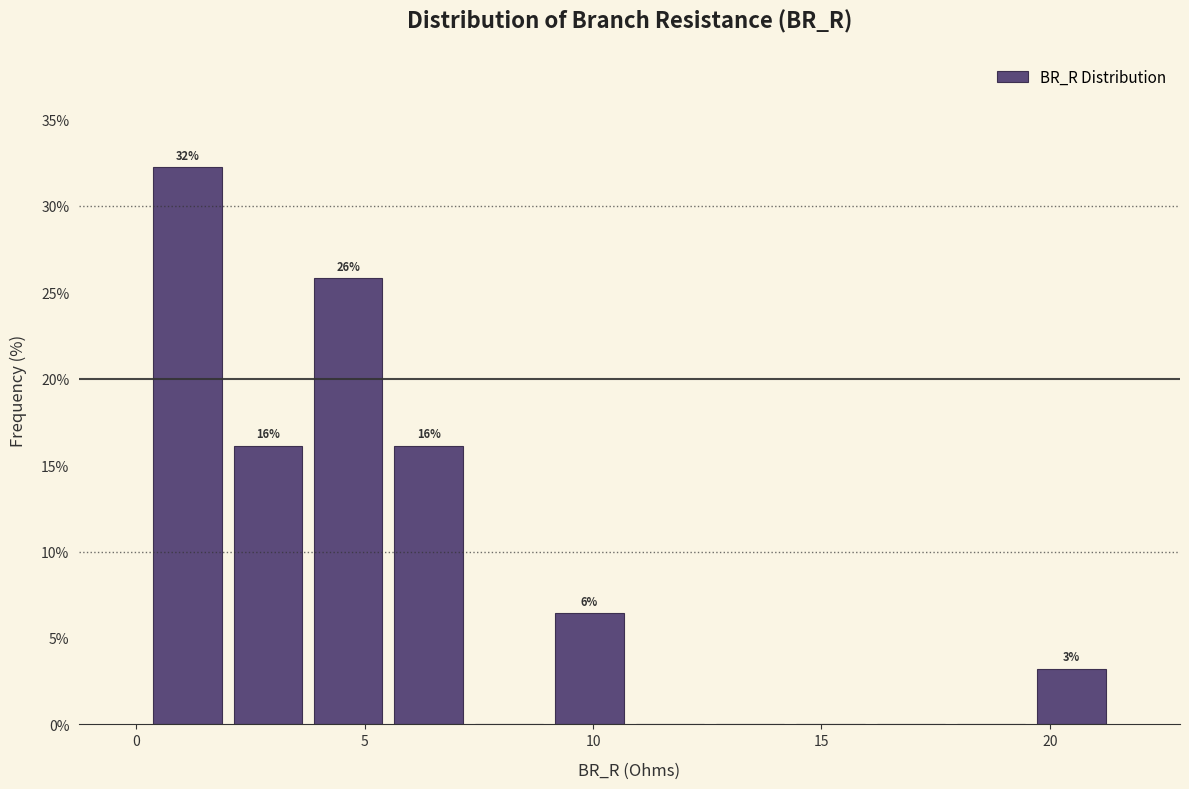

Around what value on the x-axis is the tallest bar? Give the approximate position of its centre, as read against the axis.

1.0